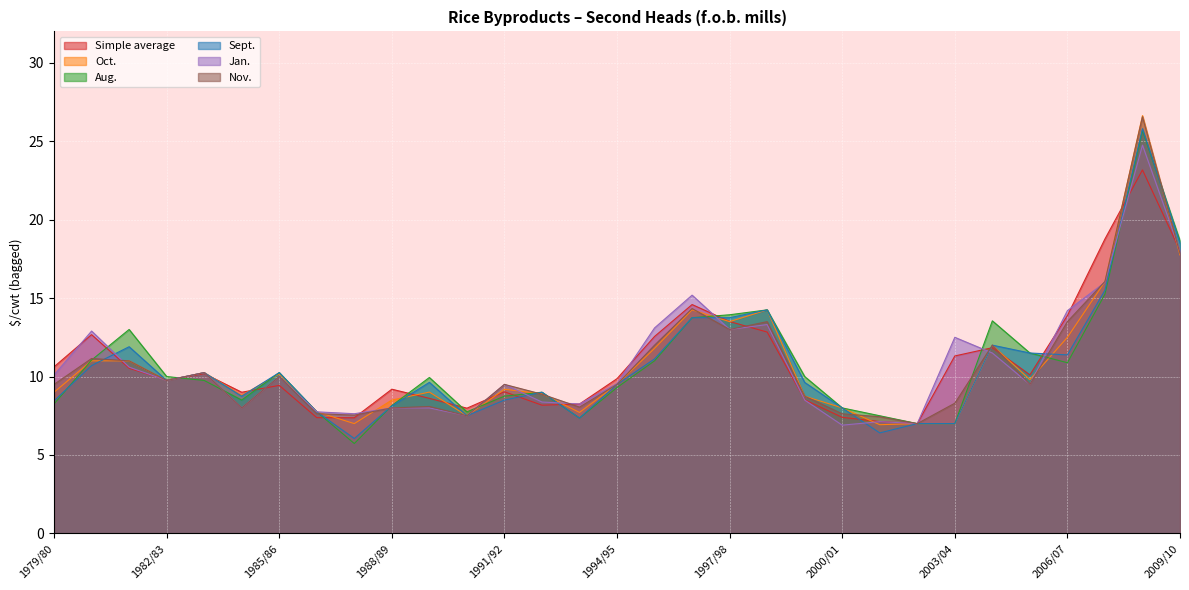

Reading left to right, transcribe all the data shown in this chart.

Simple average: 10.6	12.7	10.5	9.8	10.2	9.0	9.4	7.4	7.4	9.2	8.6	8.0	9.0	8.2	8.2	9.9	12.6	14.6	13.5	12.8	8.5	7.4	7.1	7.0	11.3	11.8	10.1	13.9	18.8	23.2	18.0
Oct.: 9.0	11.0	11.0	9.8	10.2	8.8	10.2	7.8	7.0	8.5	9.0	7.5	9.2	8.9	7.7	9.5	11.8	14.2	13.5	14.2	8.8	8.0	6.9	7.0	7.0	12.0	9.8	12.5	16.1	26.6	17.8
Aug.: 8.2	11.1	13.0	10.0	9.8	8.5	10.2	7.8	5.7	8.2	9.9	7.8	8.8	9.0	7.3	9.3	11.0	13.8	13.9	14.2	10.0	8.0	7.5	7.0	7.0	13.6	11.5	10.9	15.2	25.7	18.6
Sept.: 8.4	10.7	11.9	9.8	10.2	8.8	10.2	7.8	6.0	8.1	9.6	7.5	8.5	9.0	7.3	9.5	11.1	13.8	13.8	14.2	9.6	8.0	6.4	7.0	7.0	12.0	11.5	11.4	15.5	25.8	18.5
Jan.: 10.1	12.9	10.6	9.8	10.2	8.0	10.0	7.8	7.6	8.0	8.0	7.5	9.5	8.4	8.2	9.6	13.1	15.2	13.0	13.3	8.5	6.9	7.1	7.0	12.5	11.5	9.5	14.2	16.0	24.8	18.0
Nov.: 9.5	11.2	11.0	9.8	10.2	8.0	10.0	7.6	7.5	8.0	8.1	7.5	9.5	8.9	8.1	9.5	12.0	14.3	13.0	13.5	8.8	7.6	7.4	7.0	8.3	12.0	9.5	13.5	16.1	26.6	17.9